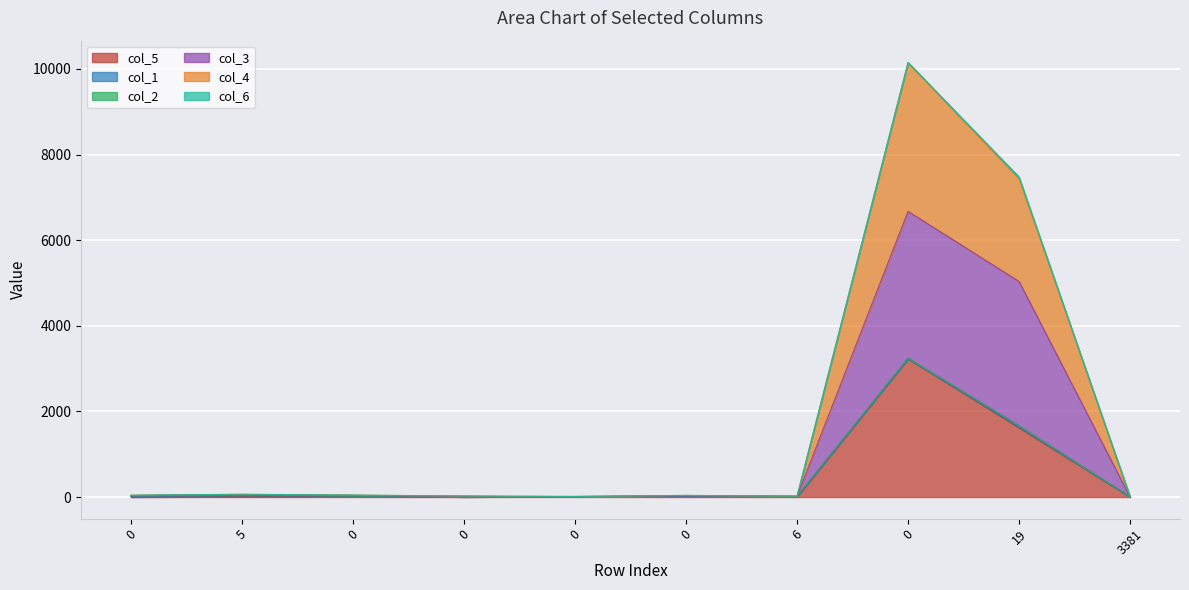

The value of col_3 at 5 is 54. True or false?

True